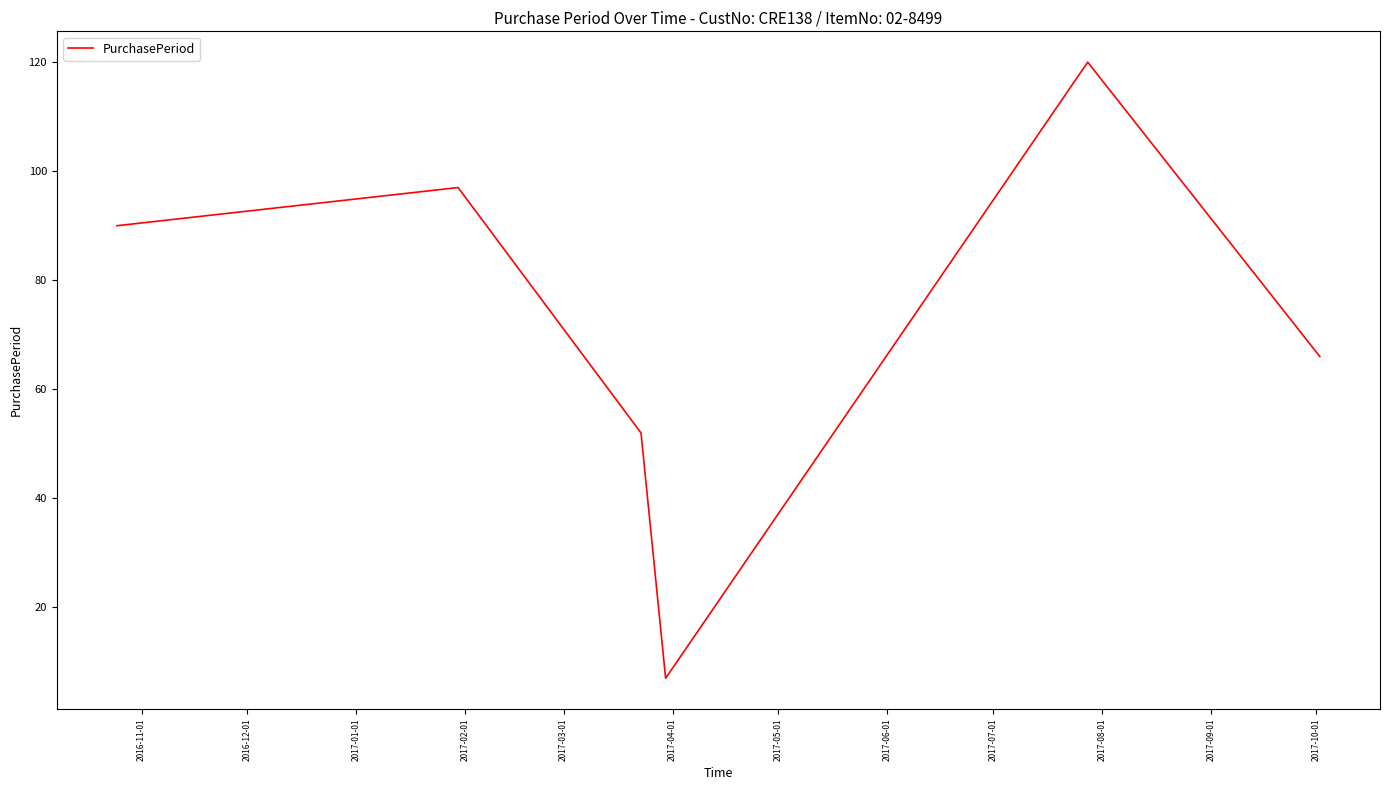

How many values are below 90?

3